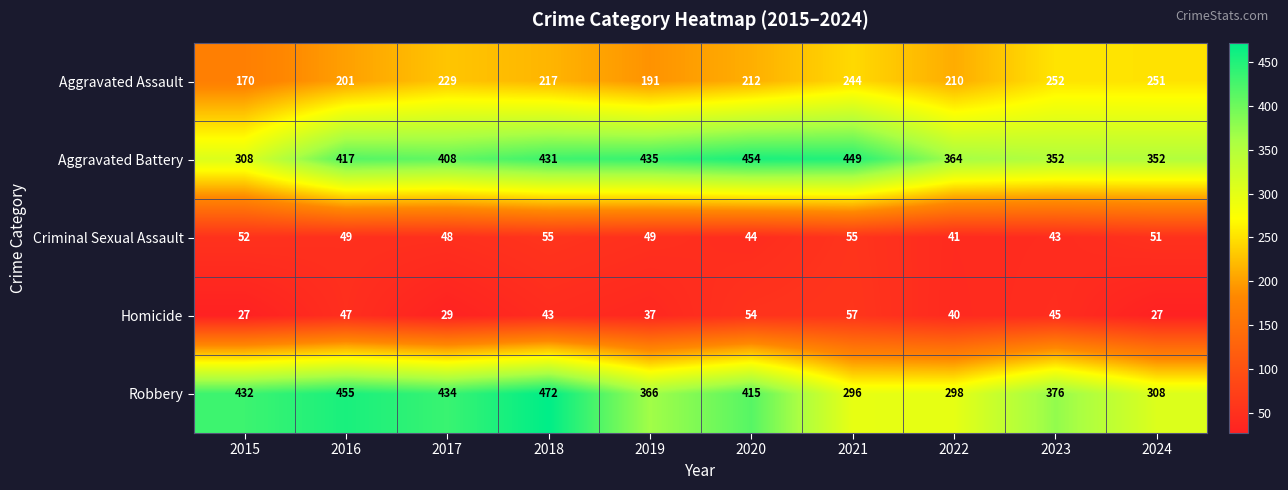

At which label does Aggravated Assault reach its peak?

2023